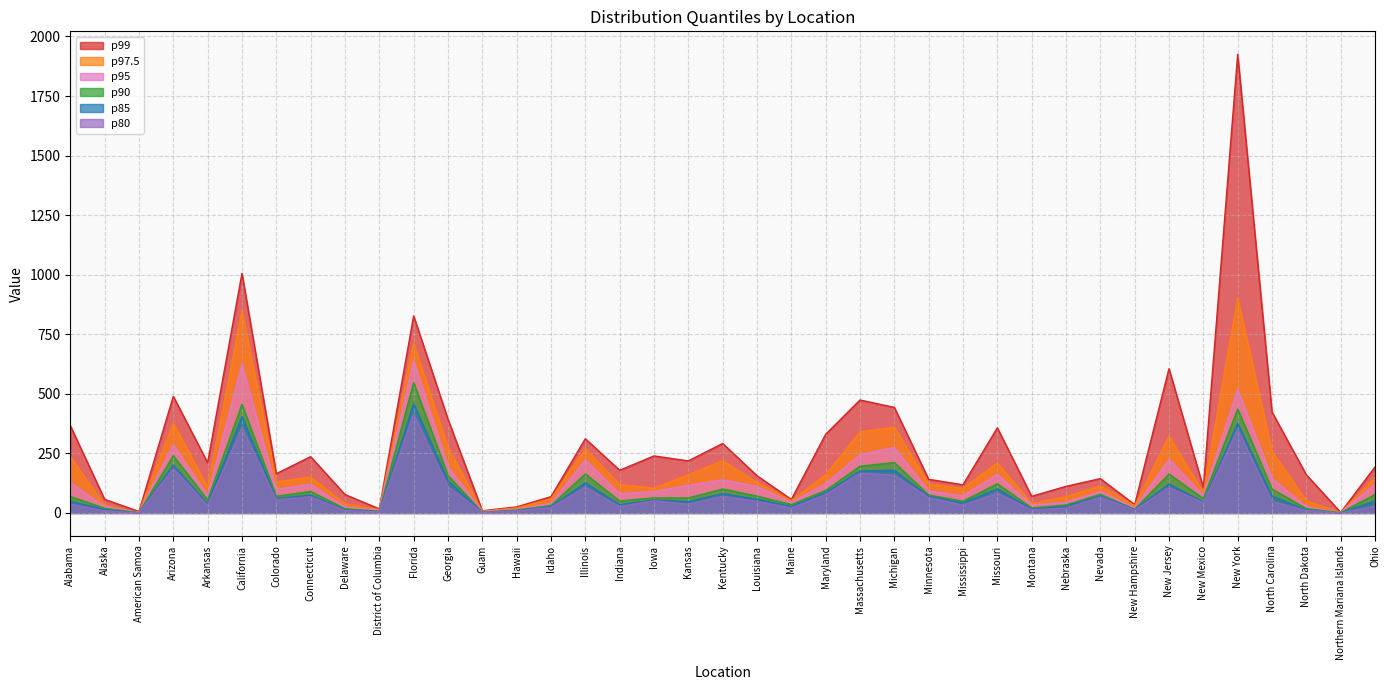

What is the approximate value of p80 at Hawaii?

8.0